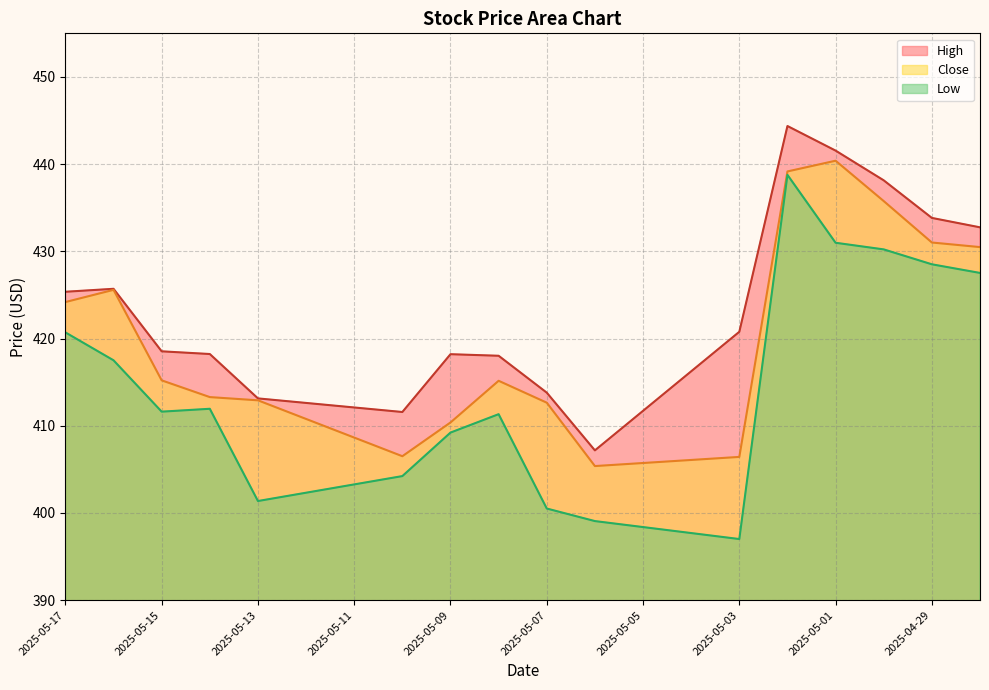

What is the spread (max minus min) of values at 2025-05-02?

5.6